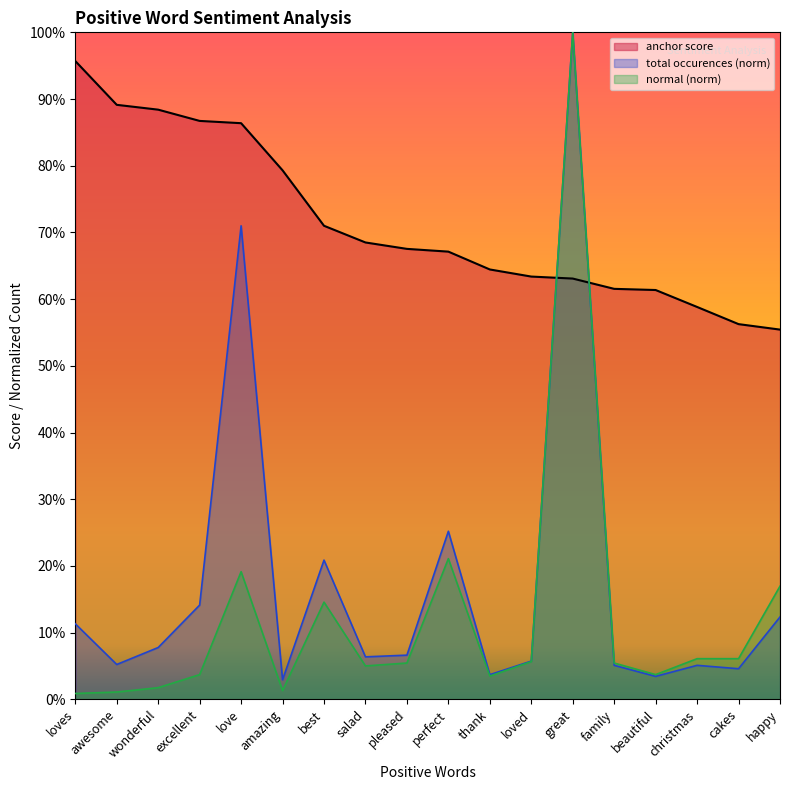

At which label is total occurences closest to 0?

amazing